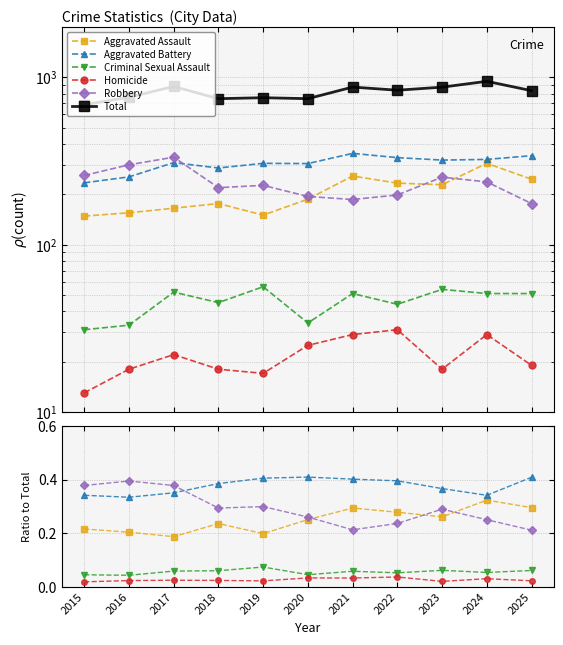

Is it true that Robbery equals 0.2 at 2018?

False